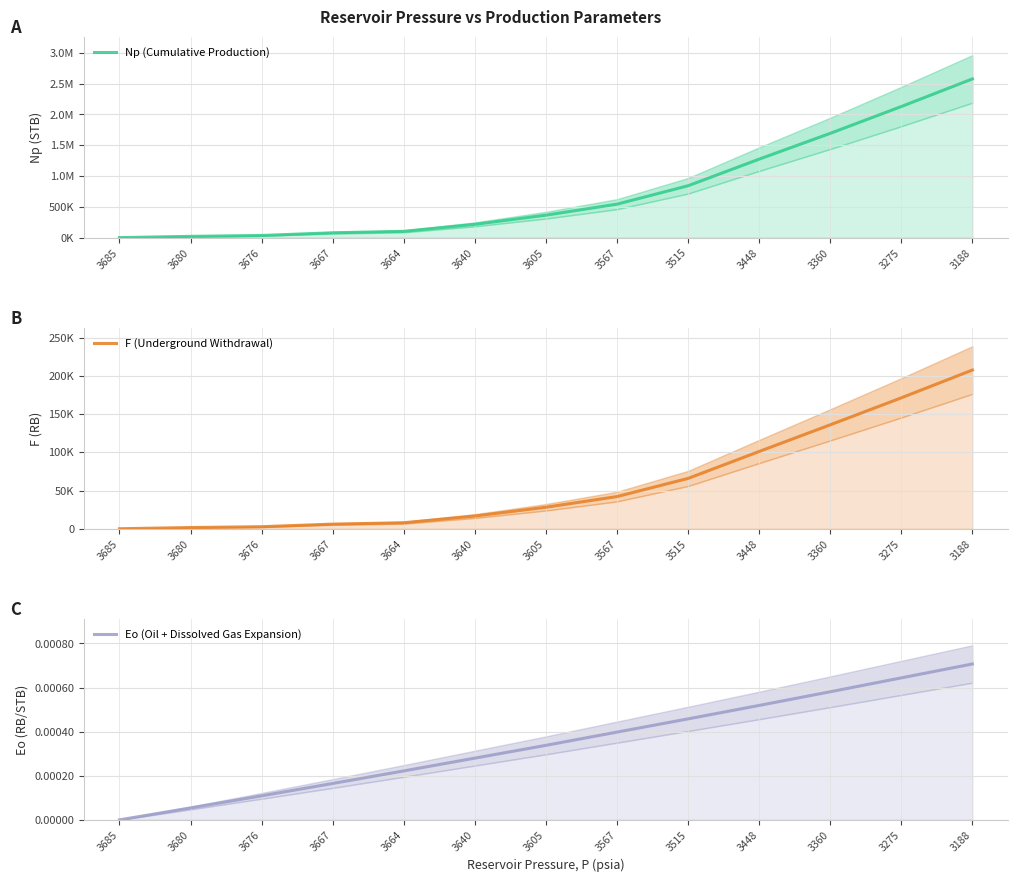

Where is Eo (Oil + Dissolved Gas Expansion) nearest to the value 0?

3685